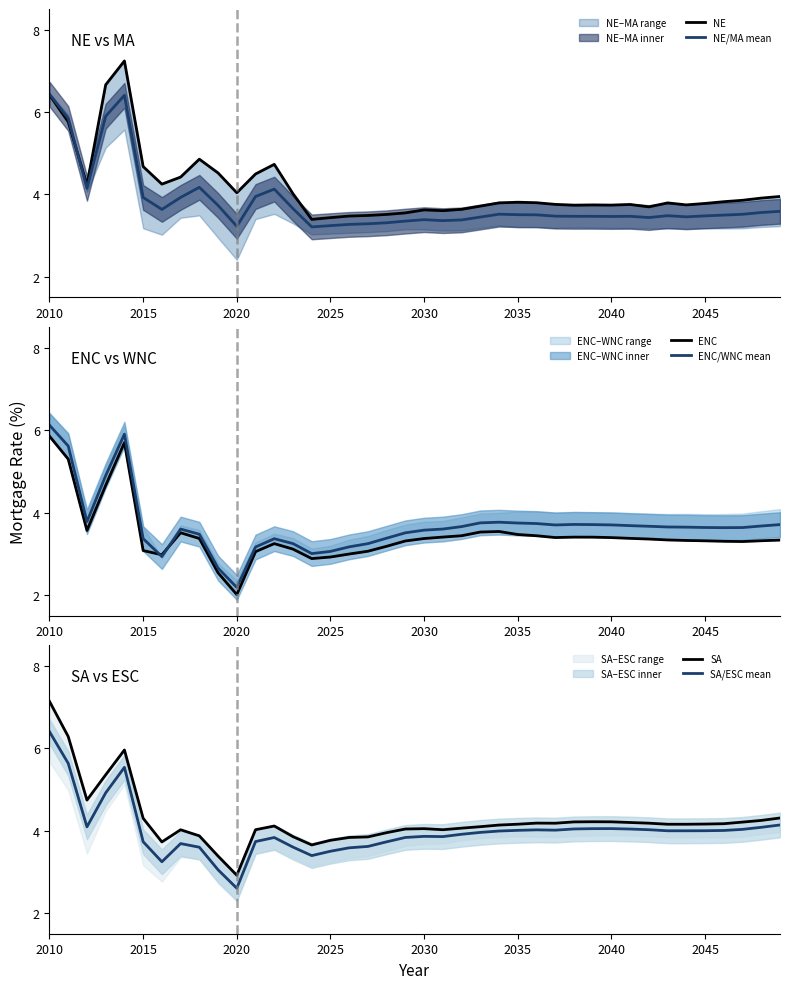

The value of ENC/WNC mean at 2035 is 3.7. True or false?

True